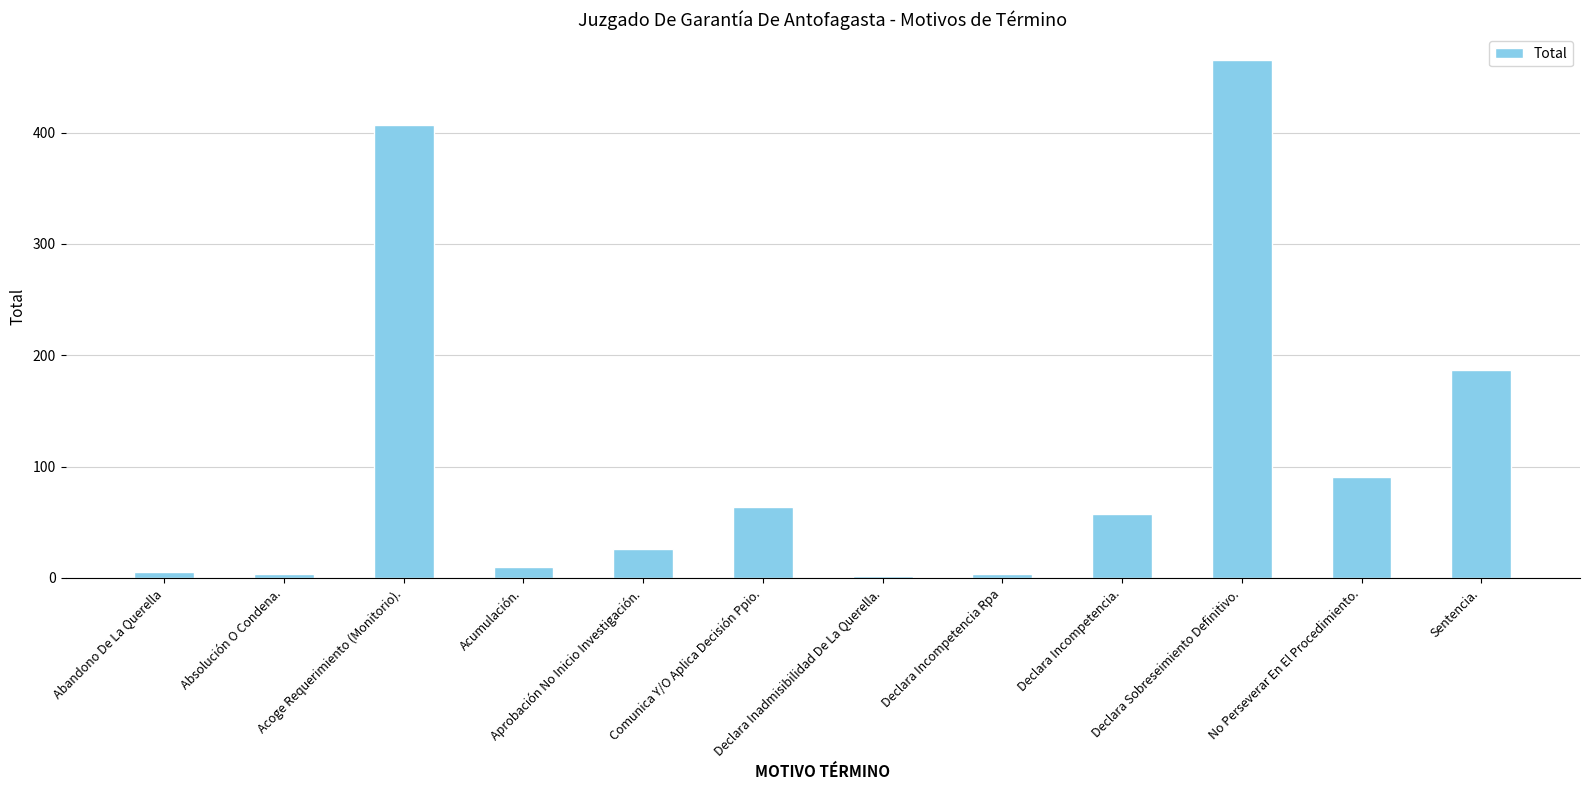

What is the maximum value shown in the chart?

465